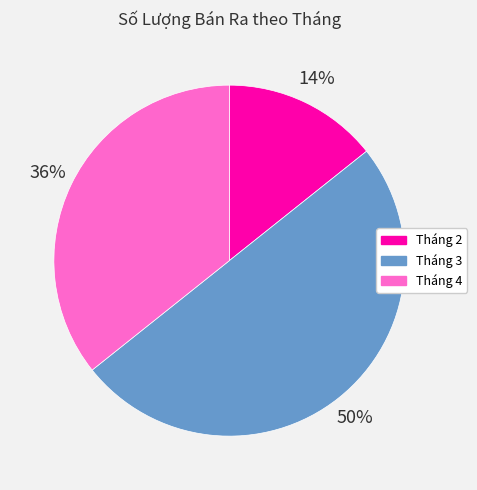

To the nearest percent, what portion does Tháng 2 represent?

14%